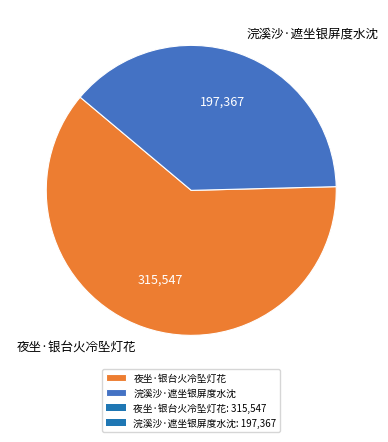

What is the smallest slice in the pie chart?

浣溪沙·遮坐银屏度水沈